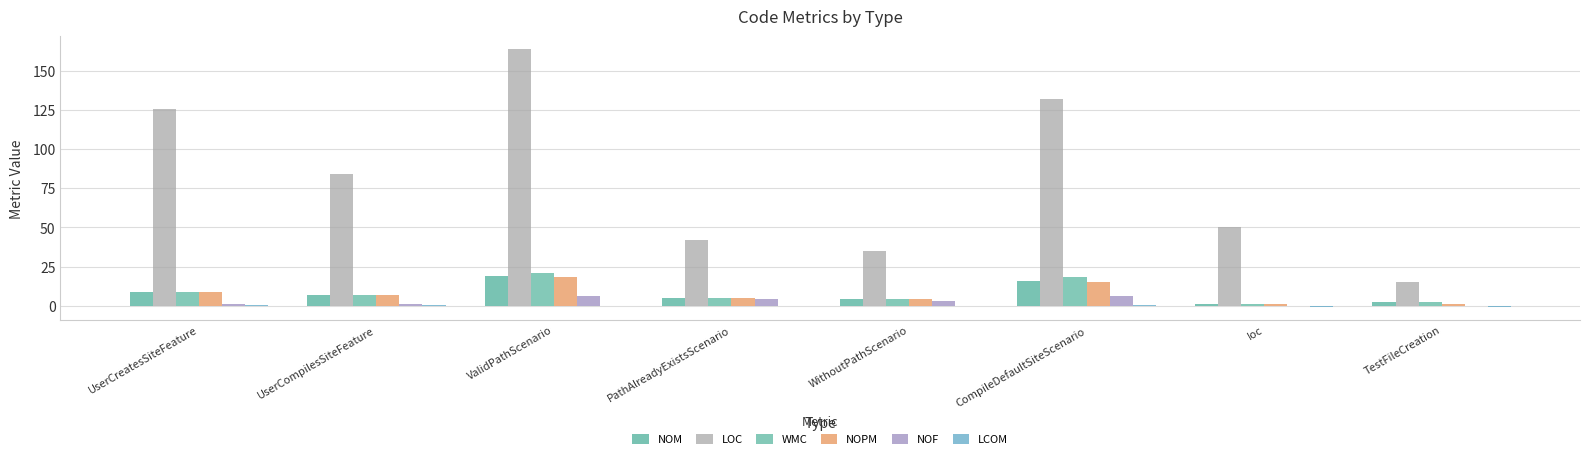

What is the greatest value displayed?

164.0